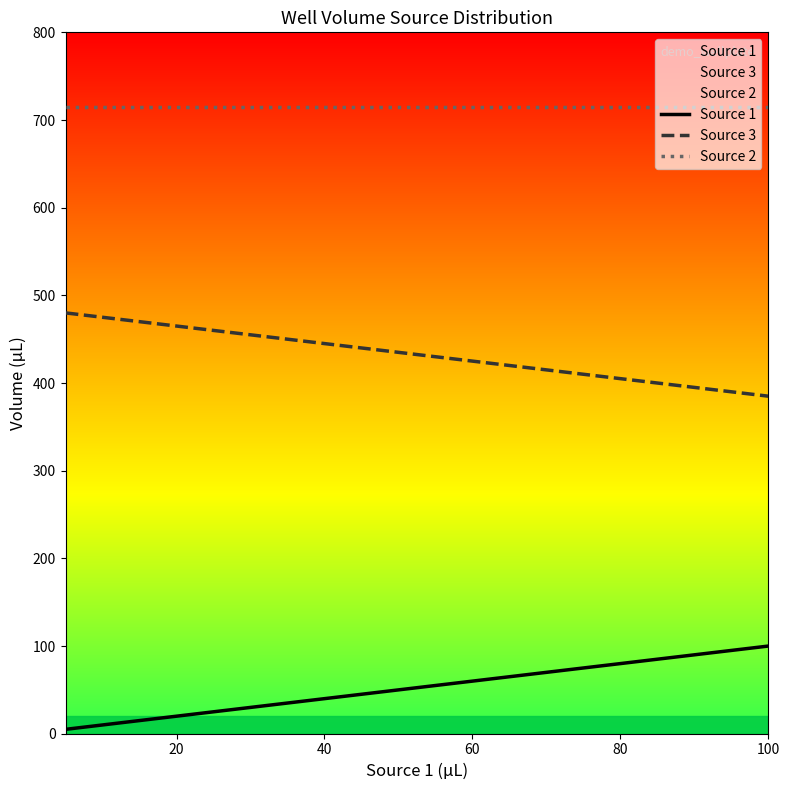

Rank the series by their maximum value, from lowest to highest.

Source 1, Source 3, Source 2